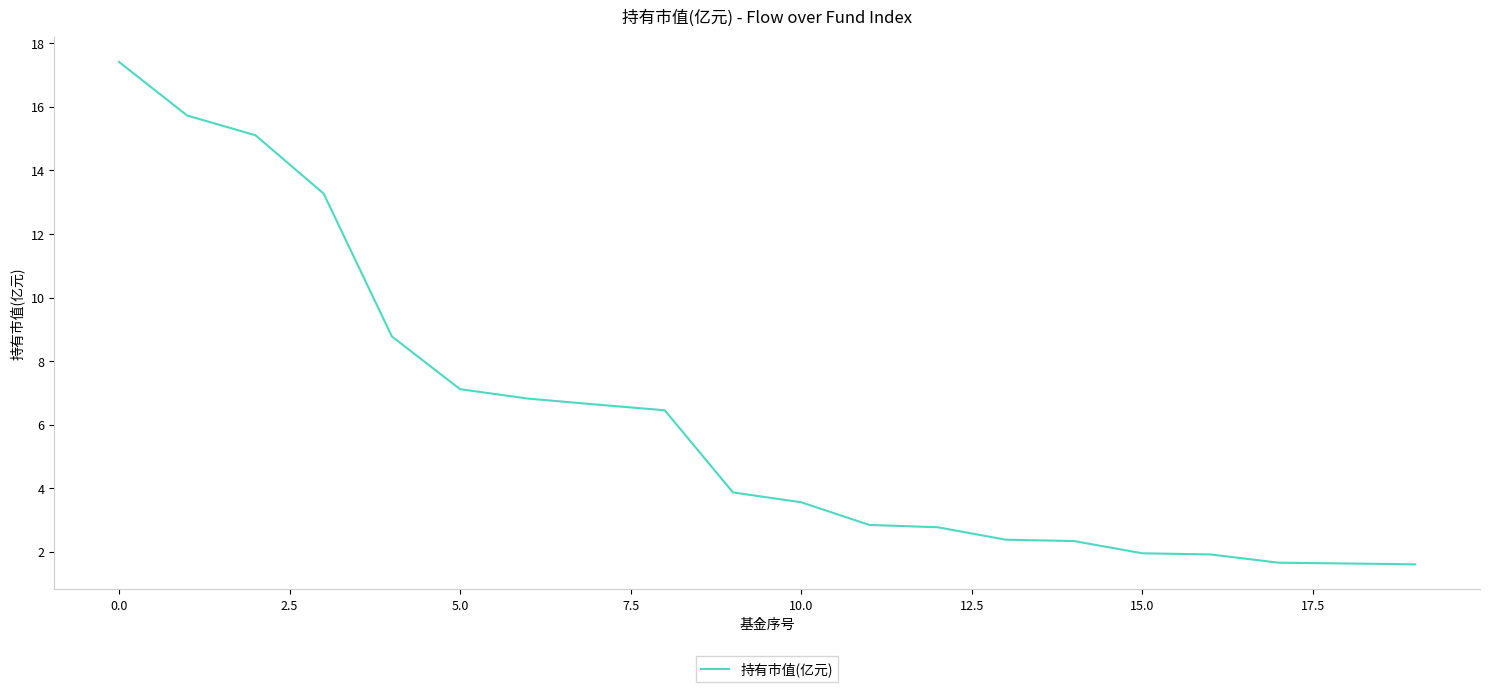

What is the maximum value shown in the chart?

17.4